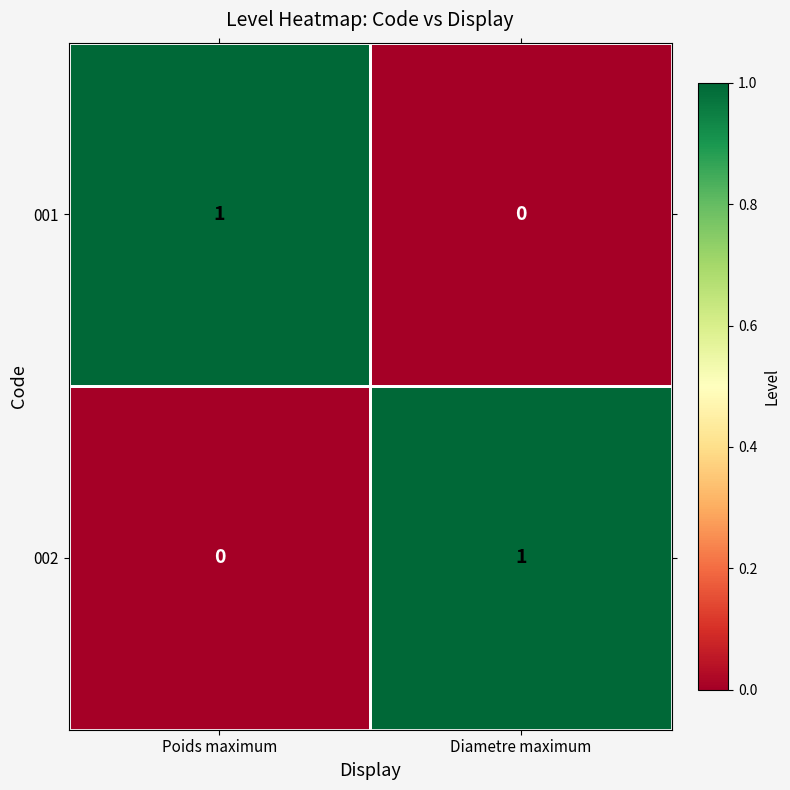

Is it true that 001 equals -1 at Diametre maximum?

False